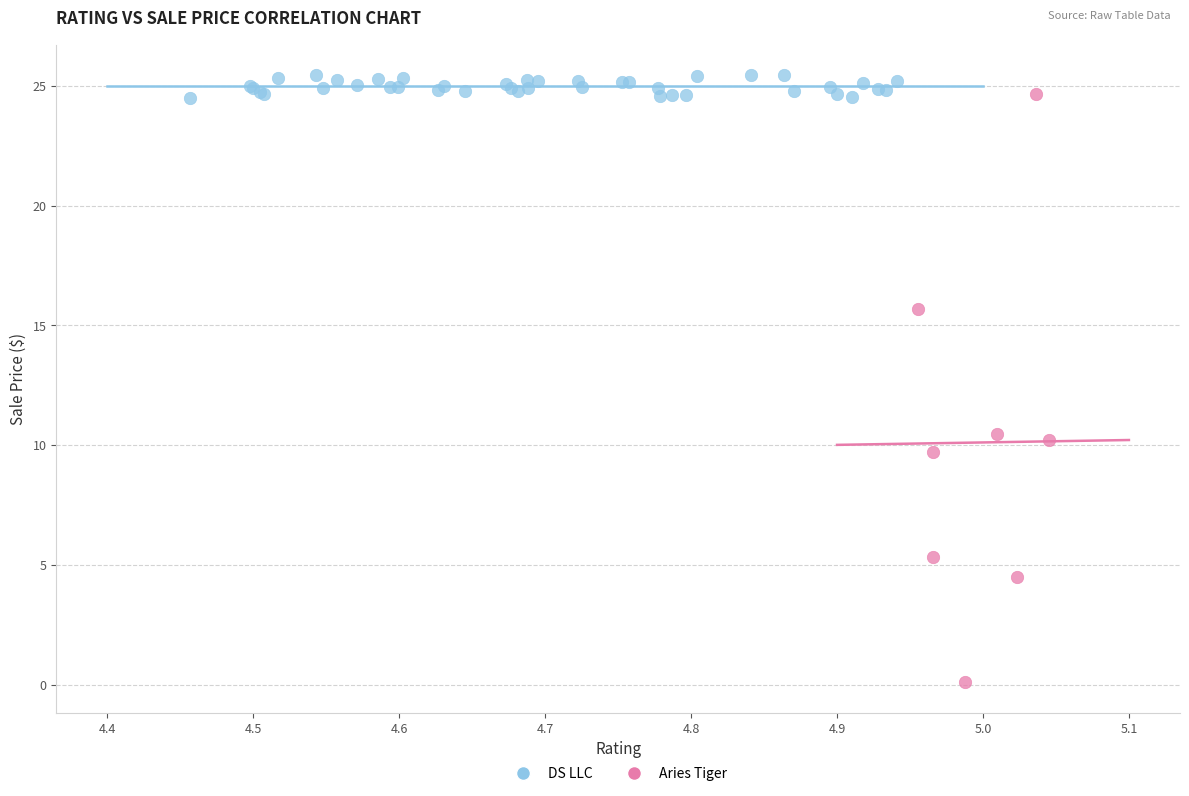

Which series has the largest Y range (max minus min)?

Aries Tiger